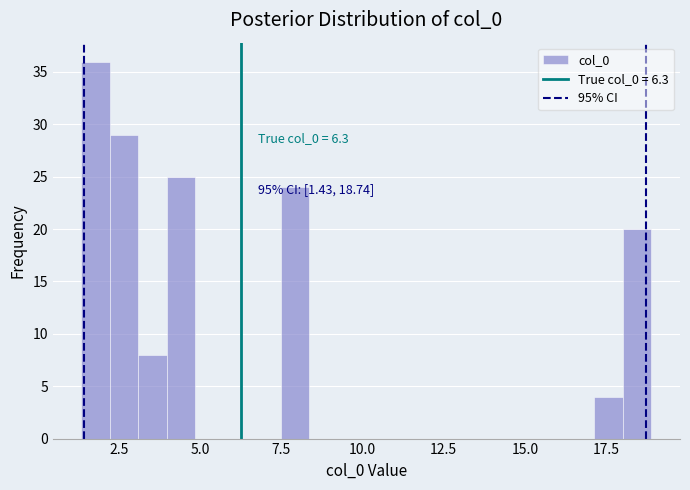

Around what value on the x-axis is the tallest bar? Give the approximate position of its centre, as read against the axis.

2.0